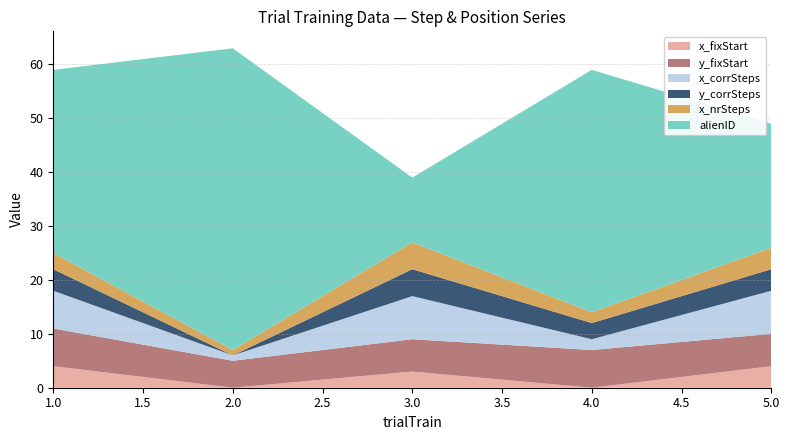

Reading left to right, transcribe all the data shown in this chart.

x_fixStart: 1=4	2=0	3=3	4=0	5=4
y_fixStart: 1=7	2=5	3=6	4=7	5=6
x_corrSteps: 1=7	2=1	3=8	4=2	5=8
y_corrSteps: 1=4	2=0	3=5	4=3	5=4
x_nrSteps: 1=3	2=1	3=5	4=2	5=4
alienID: 1=34	2=56	3=12	4=45	5=23